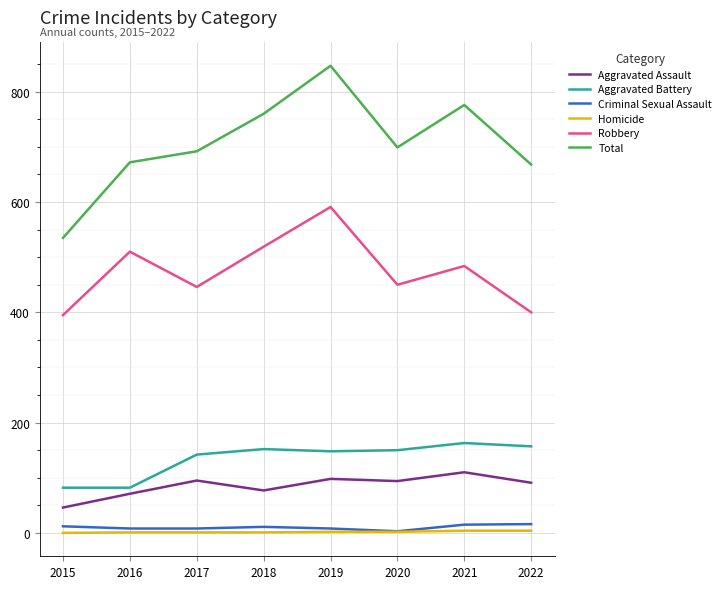

What are all the series names shown in the legend?

Aggravated Assault, Aggravated Battery, Criminal Sexual Assault, Homicide, Robbery, Total